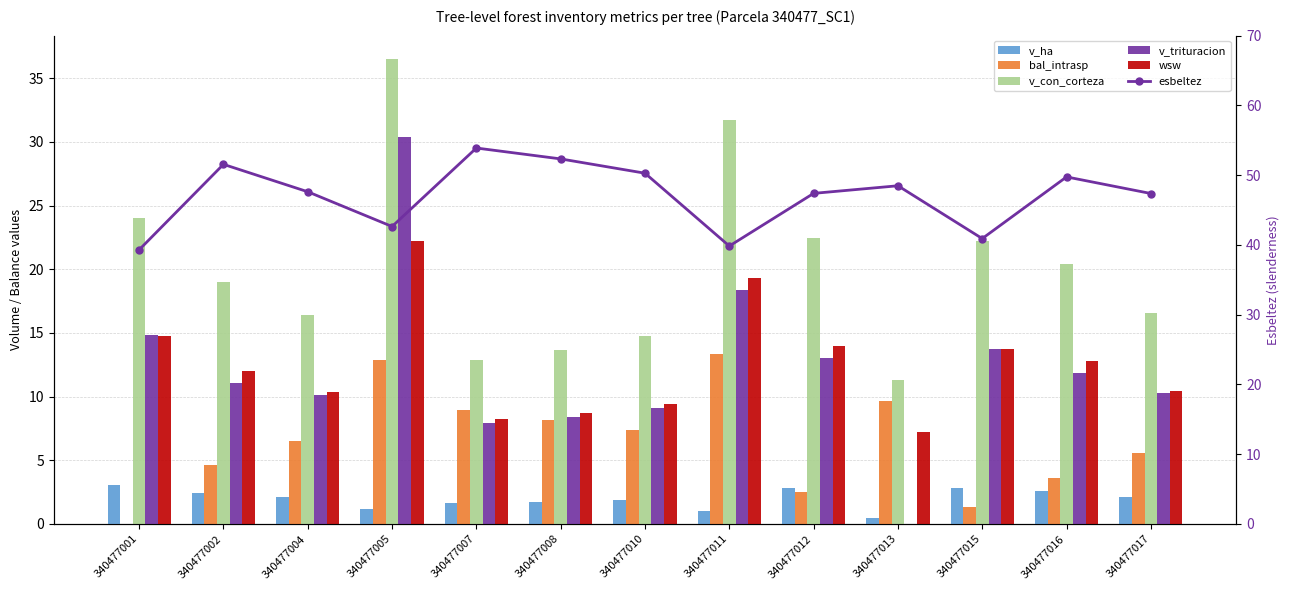

Which label corresponds to the largest value in the chart?

340477007